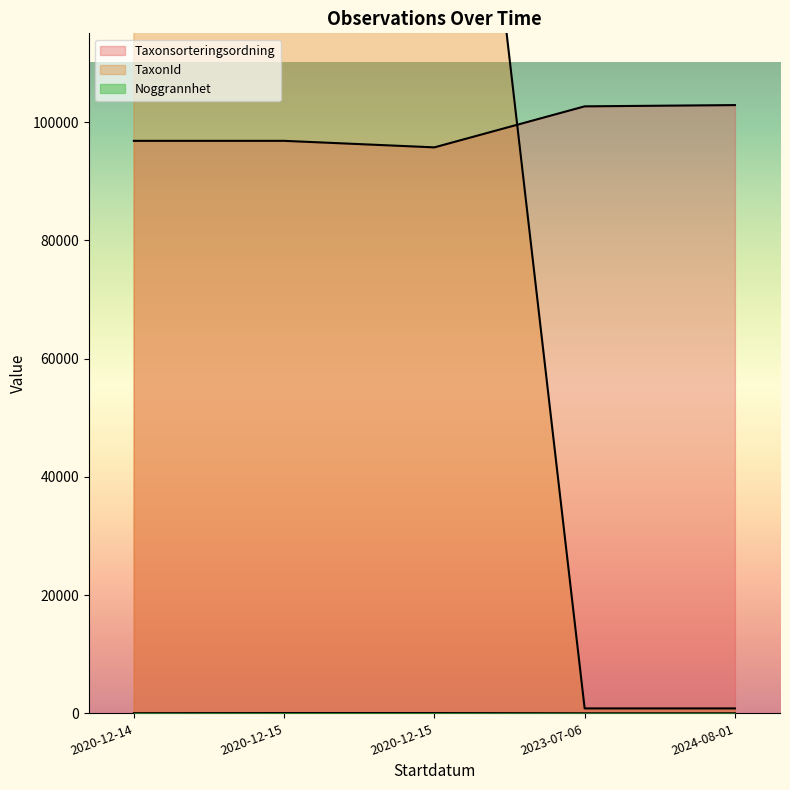

What is the sum of all TaxonId values?

494876